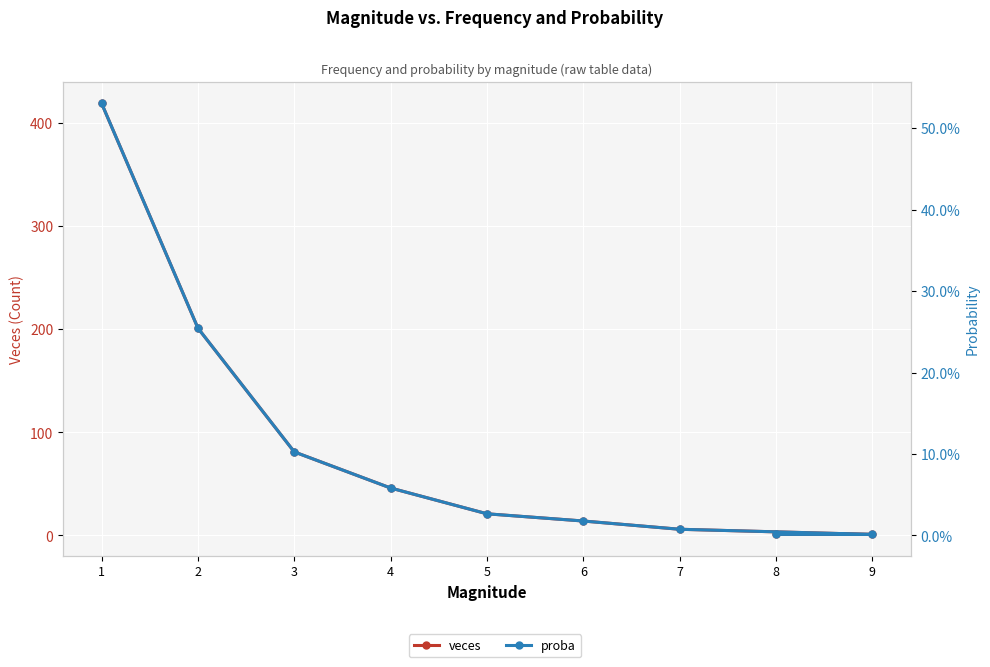

True or false: proba and veces intersect in this chart.

False